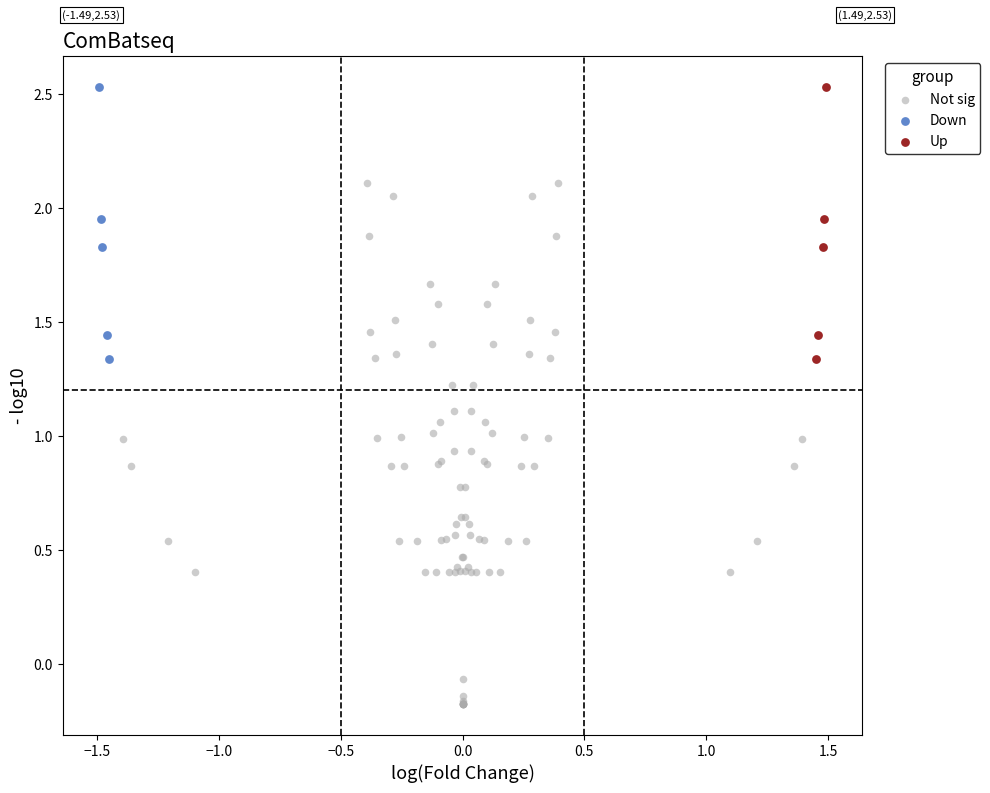

Which series has the largest Y range (max minus min)?

Not sig